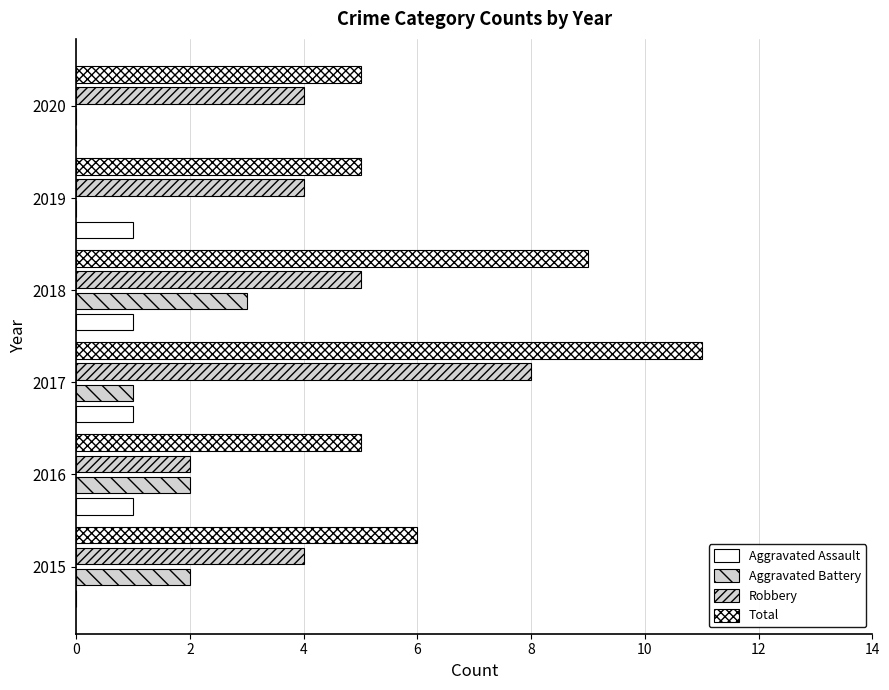

How many data points does each series have?

6